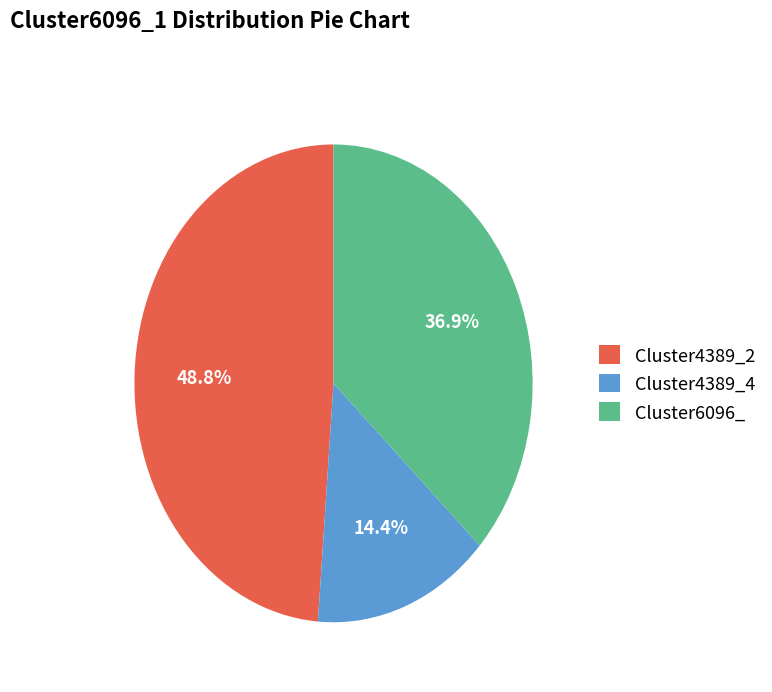

To the nearest percent, what is the average slice percentage?

33%